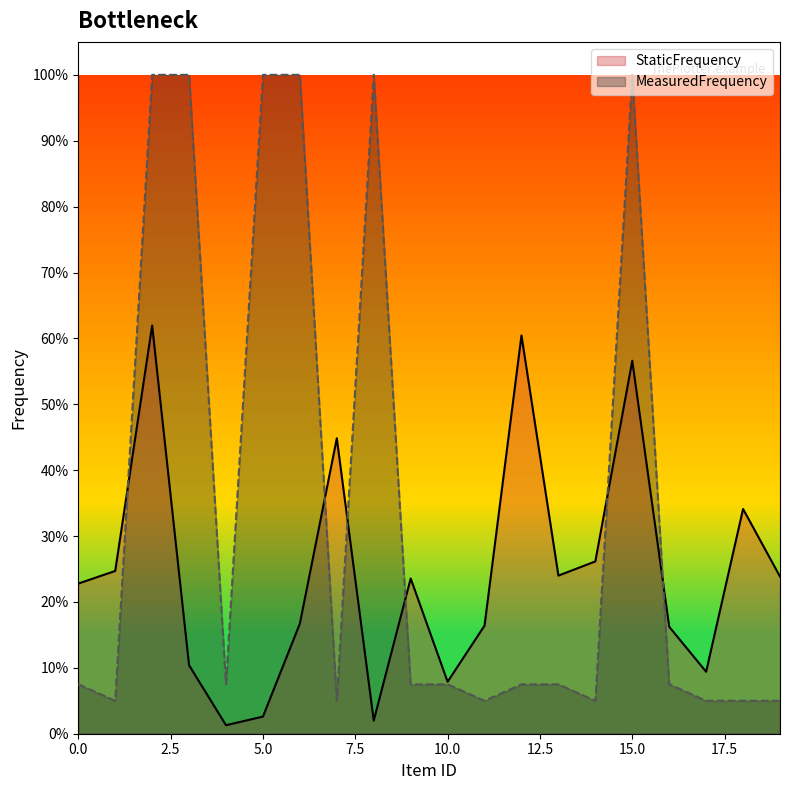

At which label does StaticFrequency reach its minimum?

4